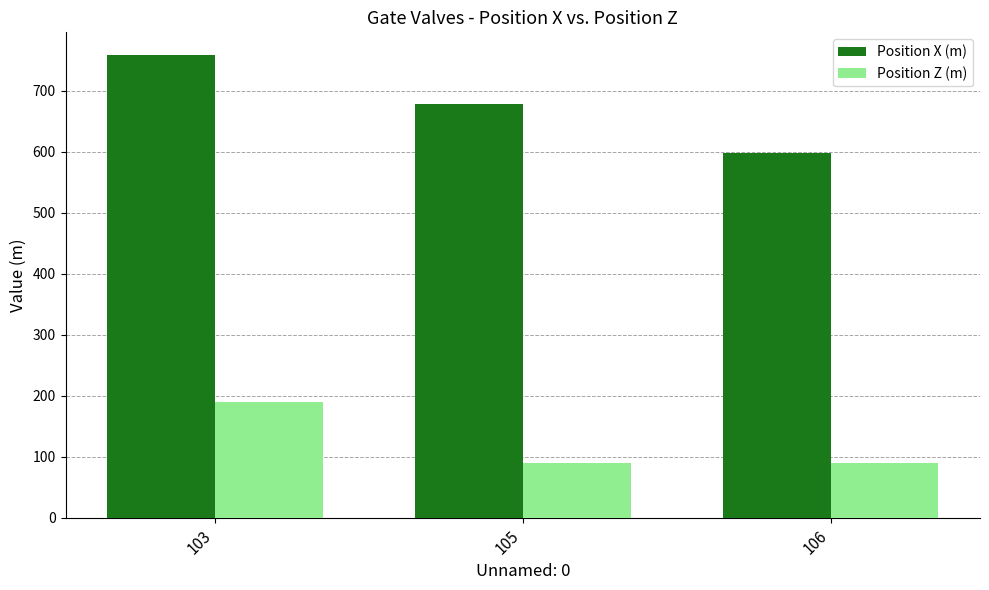

What is the average value of the Position Z (m) series?

123